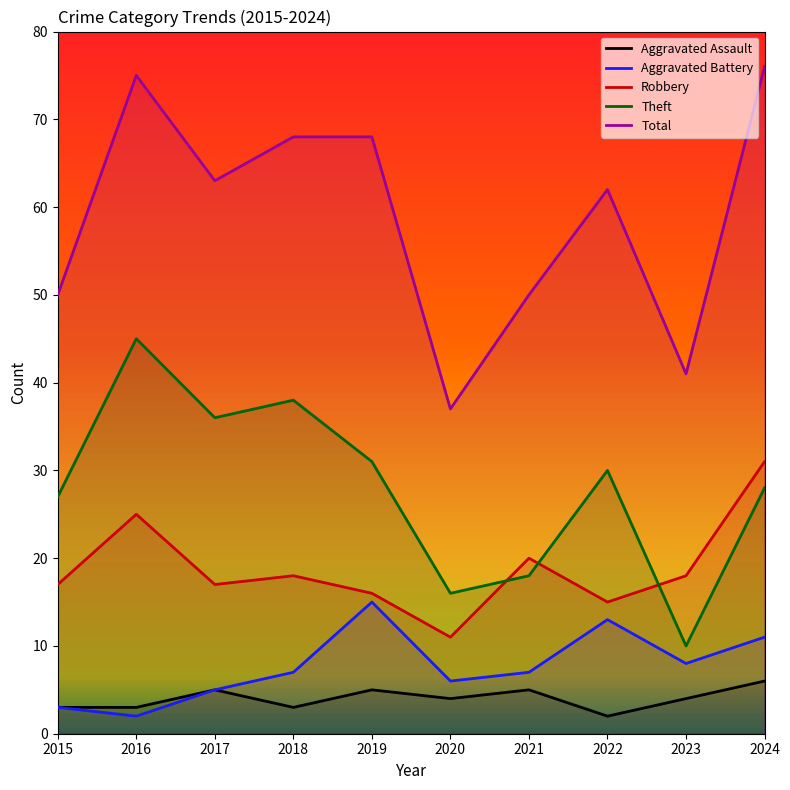

Rank the series at 2018 from lowest to highest value.

Aggravated Assault, Aggravated Battery, Robbery, Theft, Total